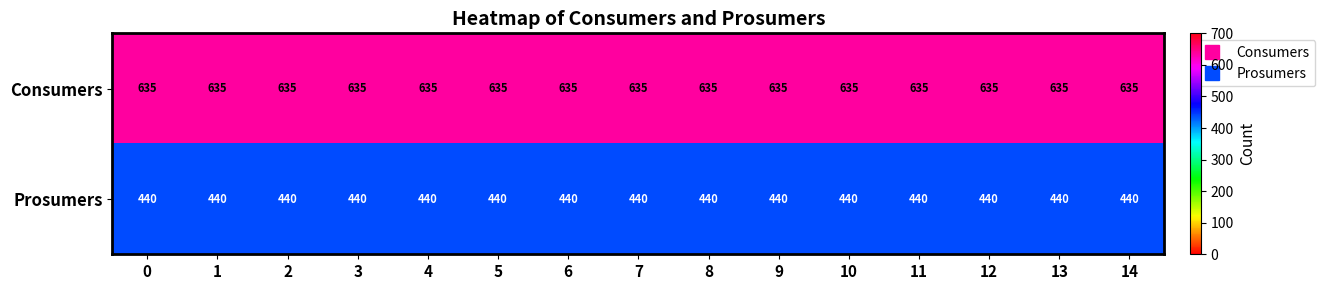

What is the difference between the highest and lowest values at 0?

195